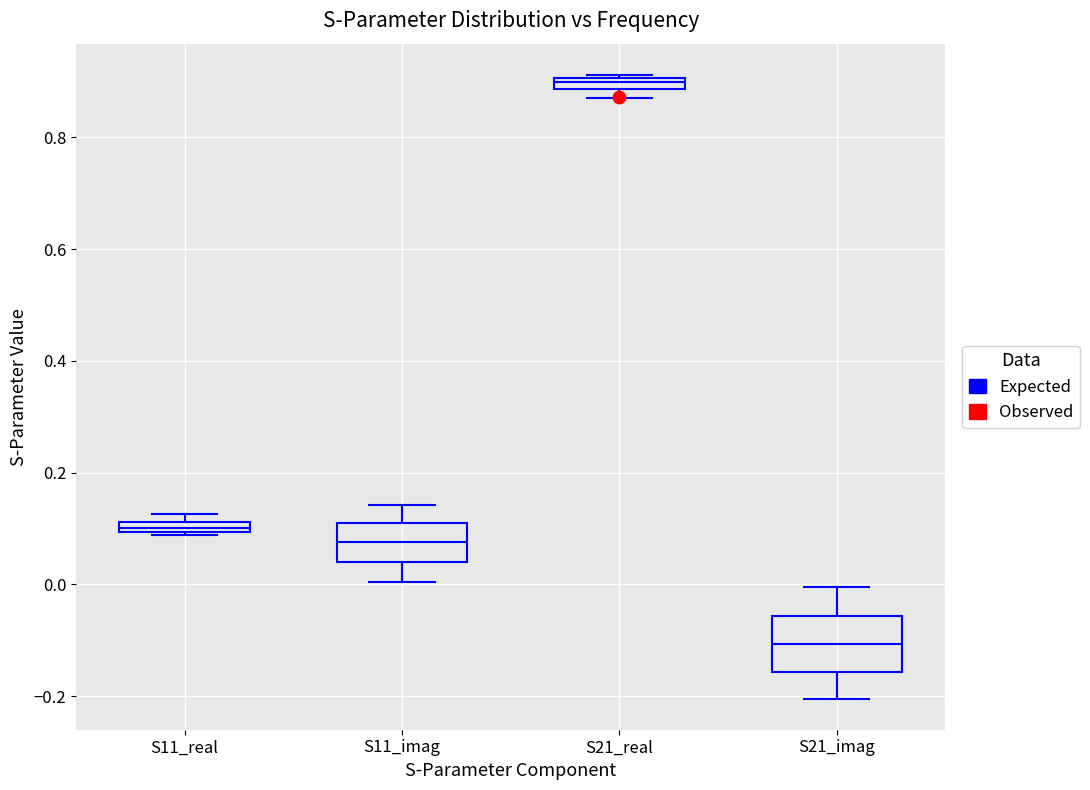

Which box has the lowest median line?

S21_imag